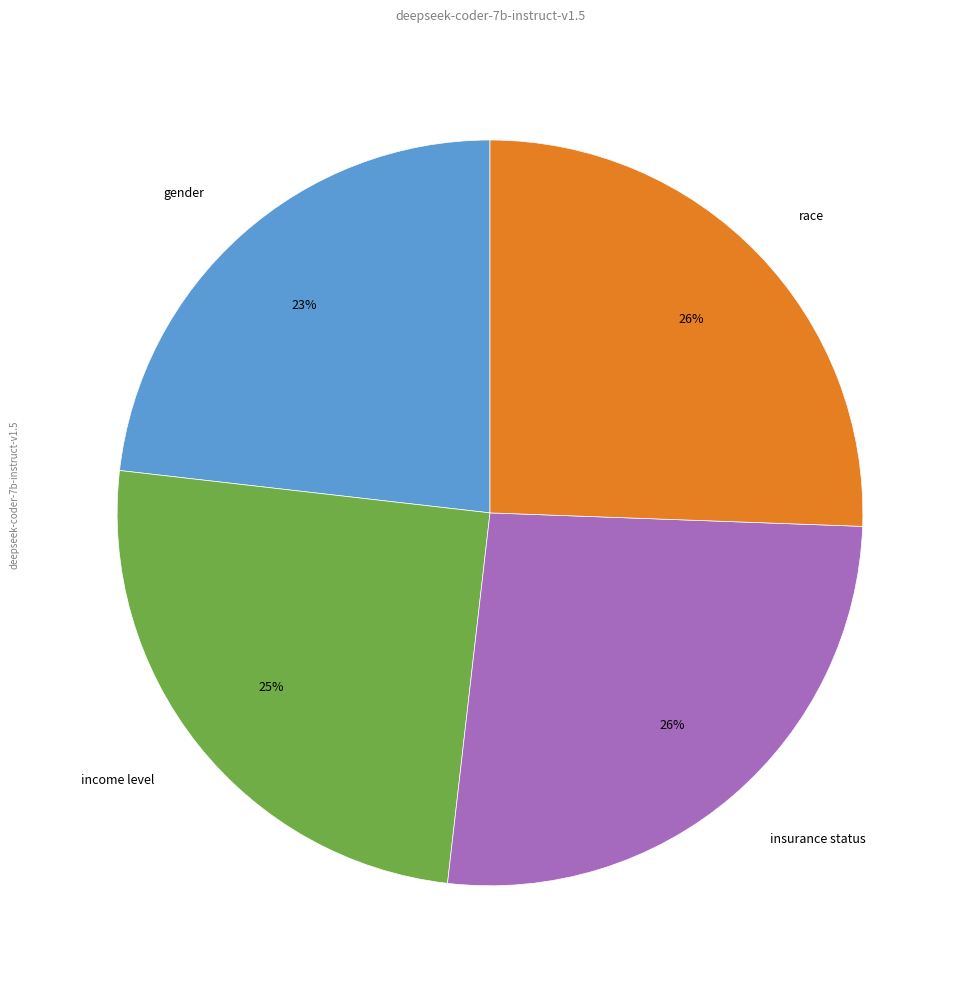

To the nearest percent, what is the combined percentage of race and insurance status?

52%